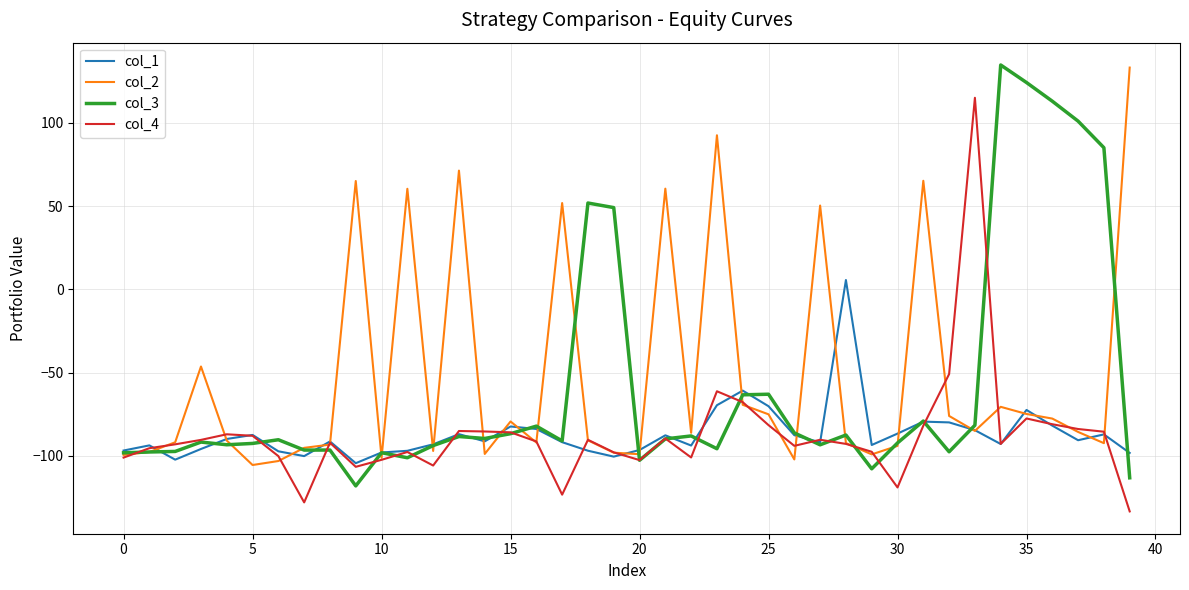

What are all the series names shown in the legend?

col_1, col_2, col_3, col_4